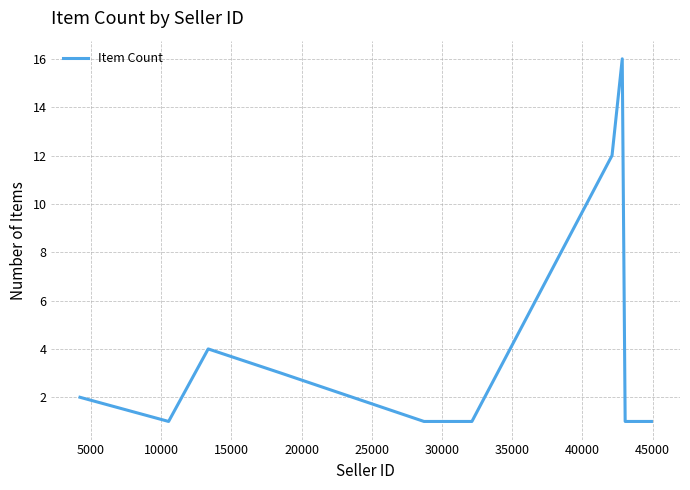

What is the difference between the maximum and minimum values?

15